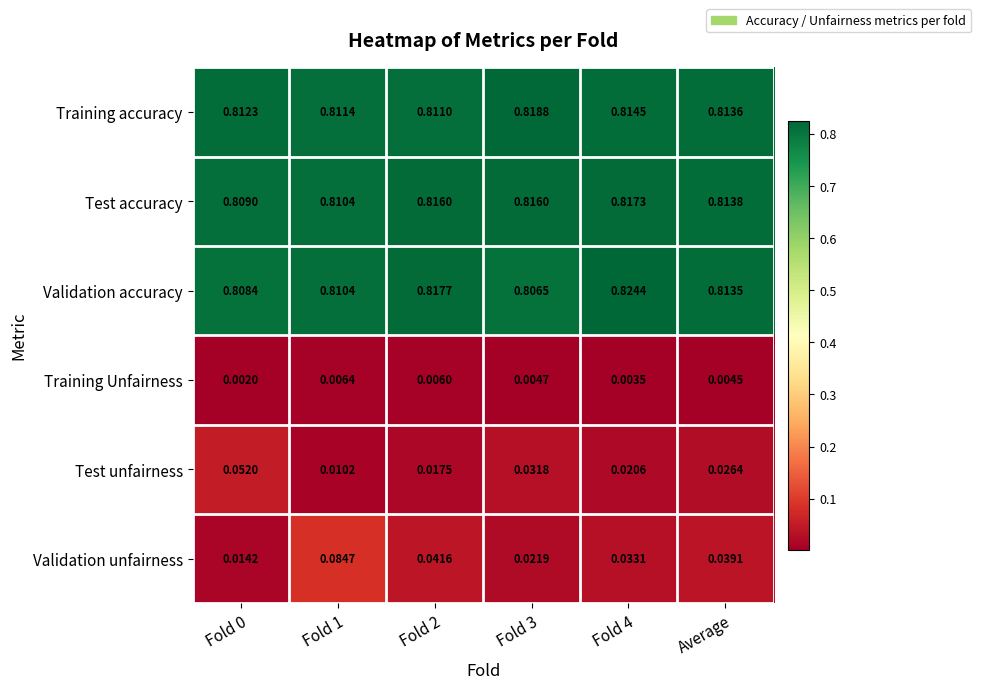

At which category is the sum across all series the highest?

Fold 1